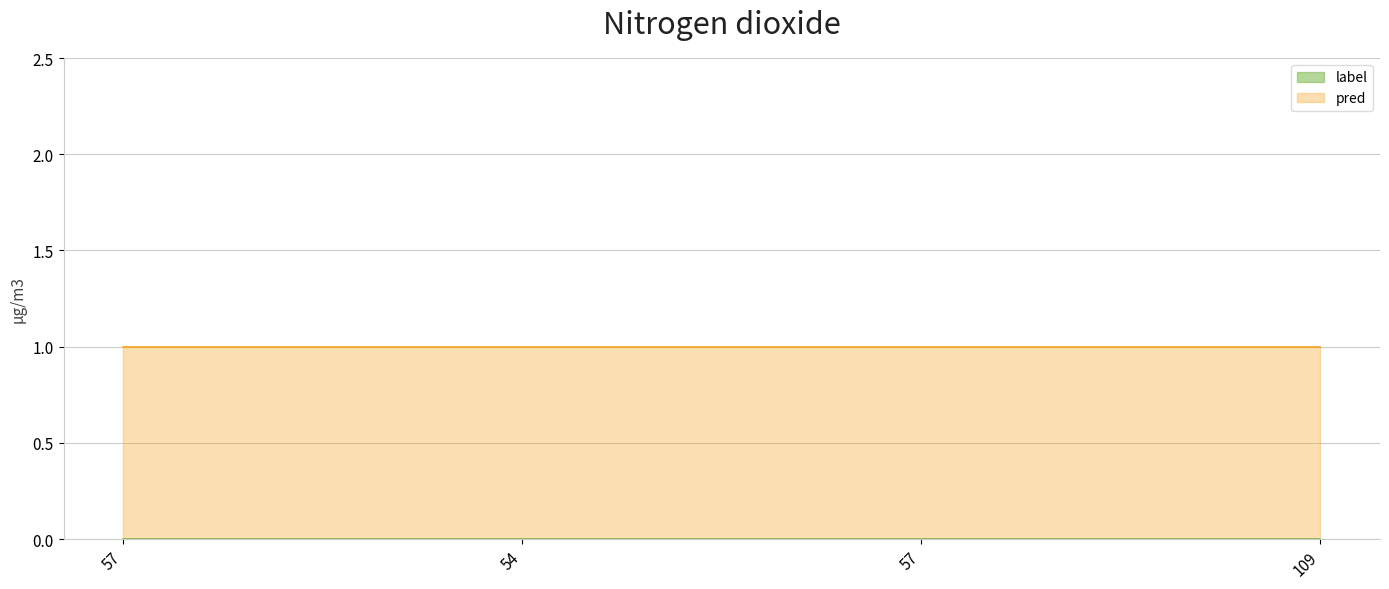

True or false: label and pred cross at least once.

False